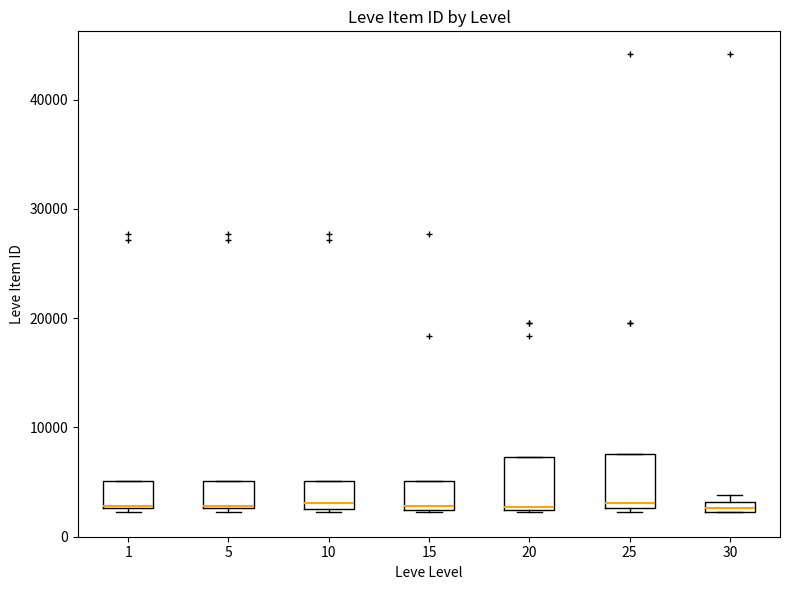

Where is the lower edge of the box at x = 25 on the y-axis? The values are not printed on the chart, so give them approximately, as read against the axis.

3000